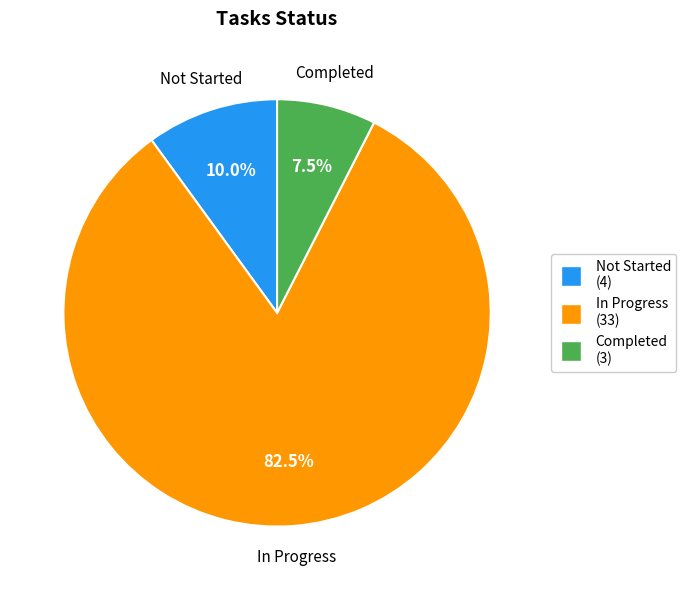

To the nearest percent, what is the combined percentage of In Progress and Not Started?

92%